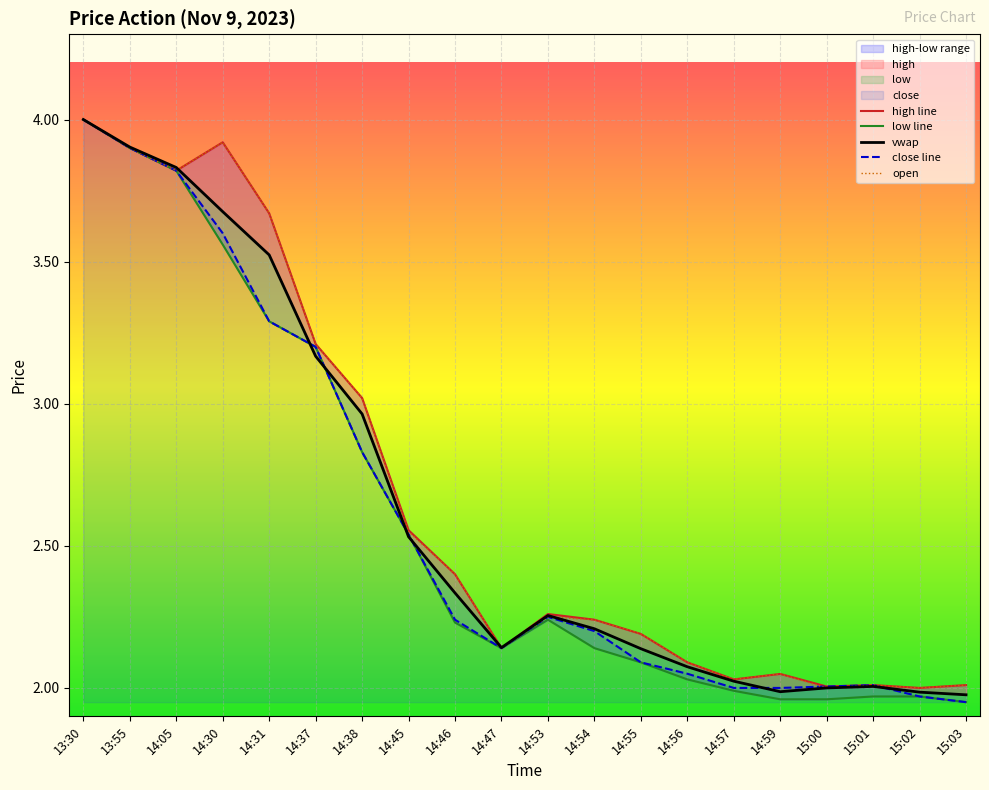

Is the value of open at 14:56 greater than the value of vwap at 14:54?

No